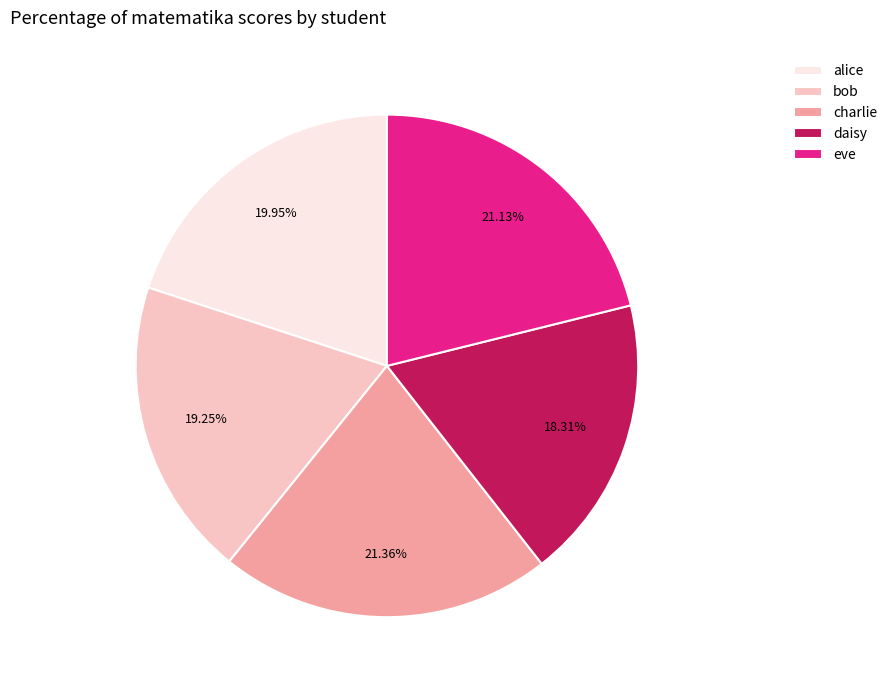

How many slices are in this pie chart?

5